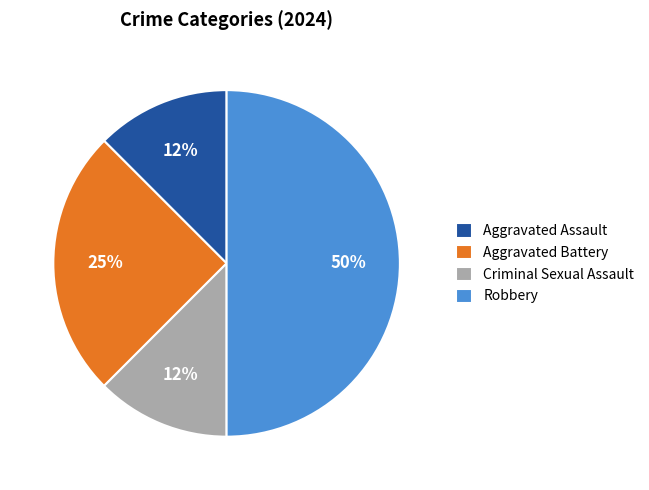

The Robbery slice represents 41% of the pie. True or false?

False